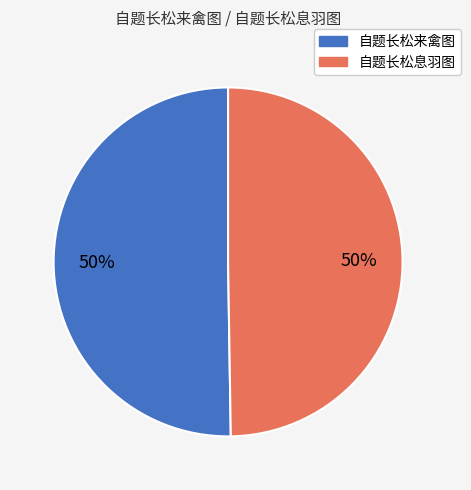

To the nearest percent, what is the combined percentage of 自题长松息羽图 and 自题长松来禽图?

100%